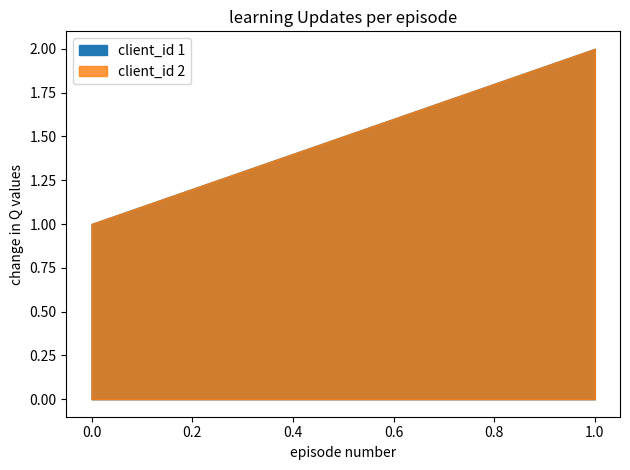

True or false: the data has more than 1 interior local peaks.

False